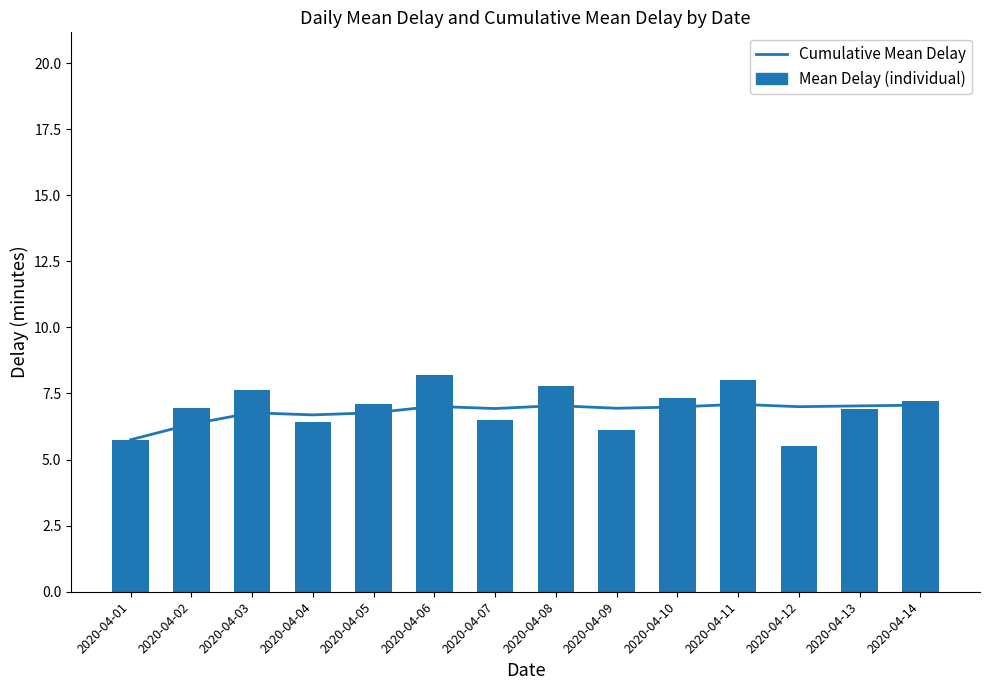

True or false: Cumulative Mean Delay has a value of 9.3 at 2020-04-11.

False